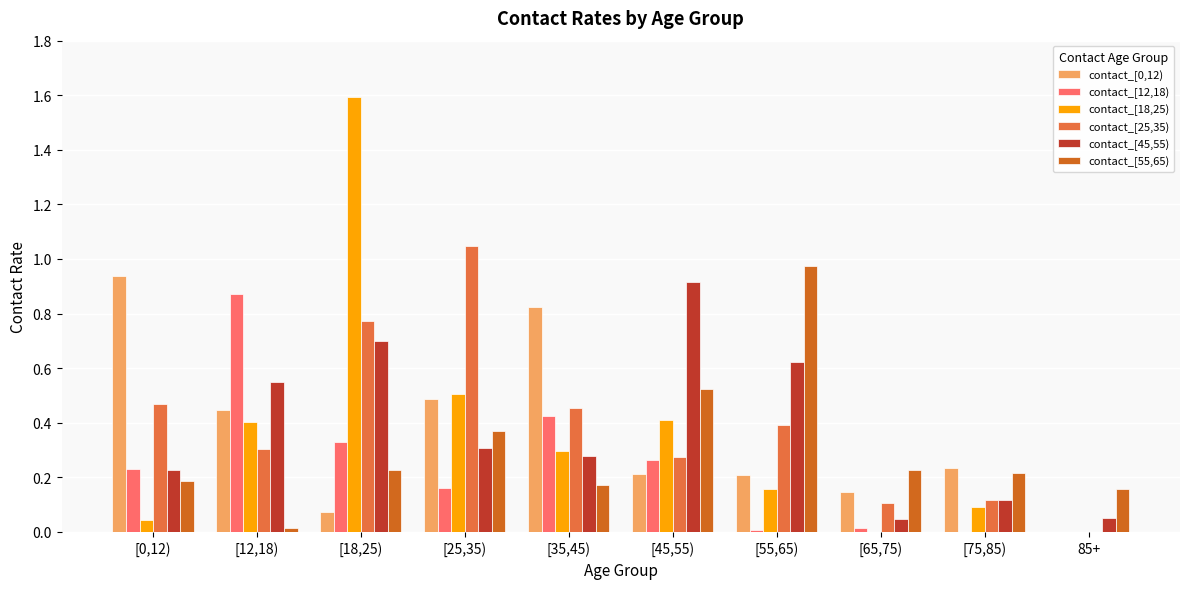

At which category is the sum across all series the highest?

[18,25)